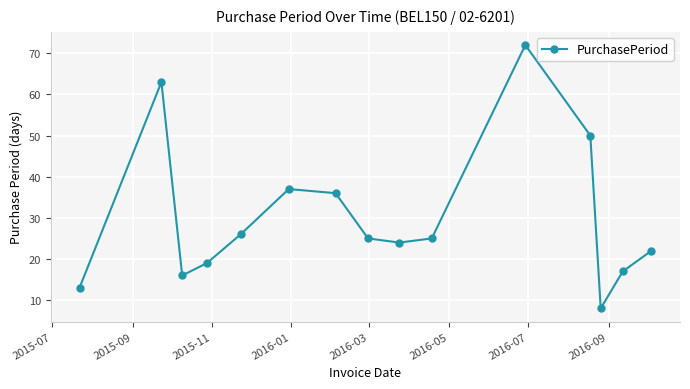

Count the number of data series in this chart.

1